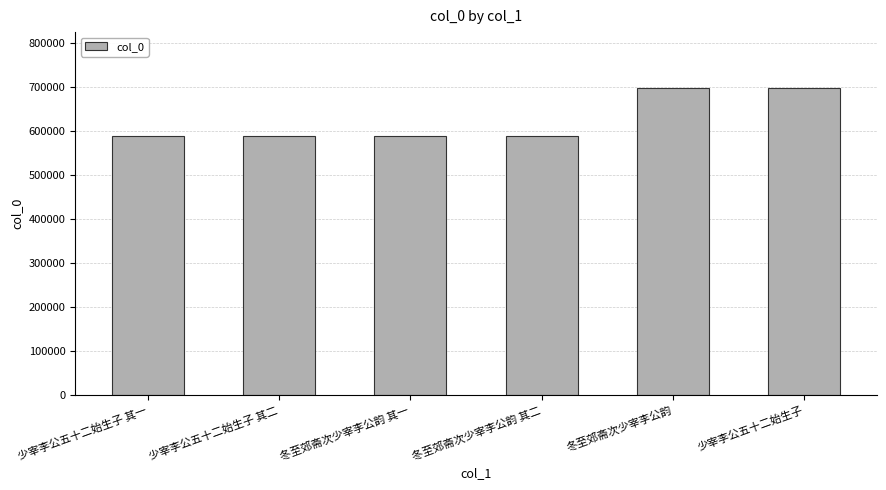

What is the ratio of the value at 冬至郊斋次少宰李公韵 其二 to the value at 少宰李公五十二始生子?

0.8